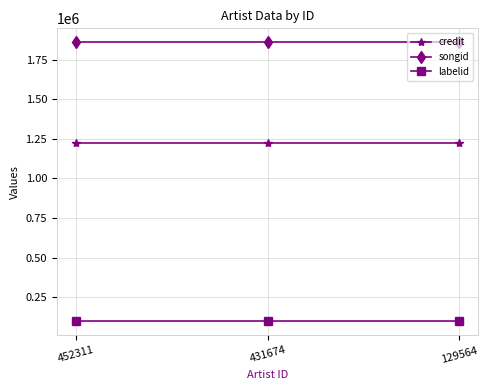

Is the value of songid at 129564 greater than the value of labelid at 431674?

Yes